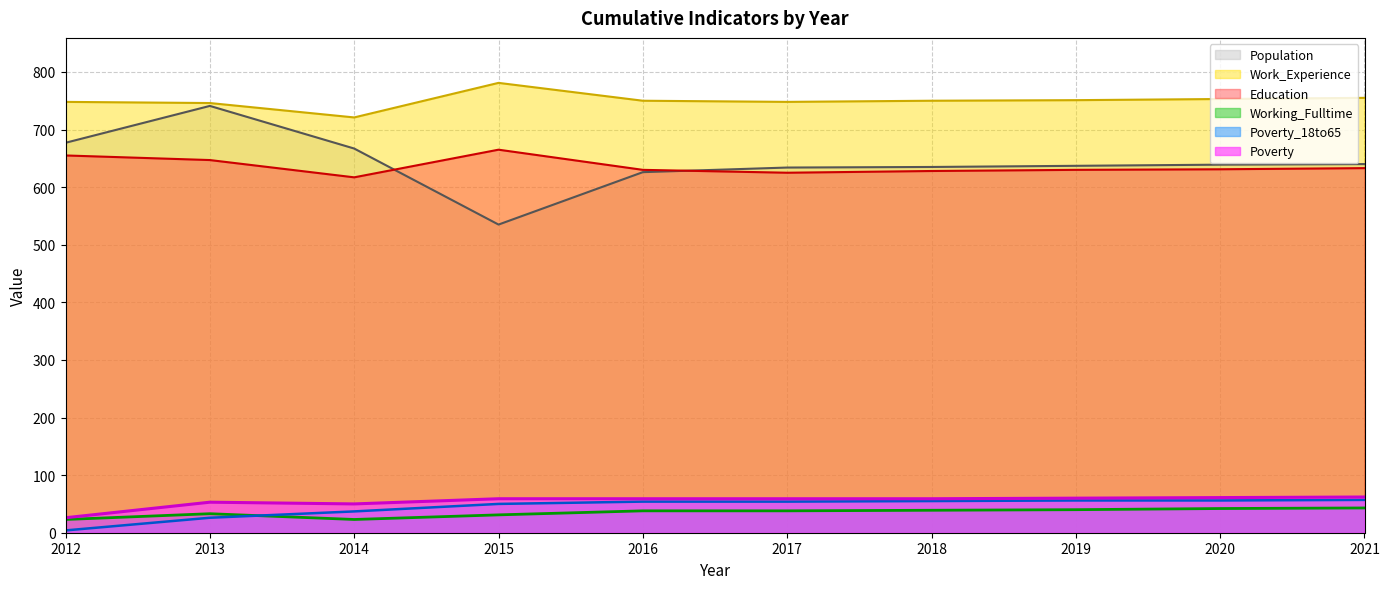

Which series has the largest total across all categories?

Work_Experience